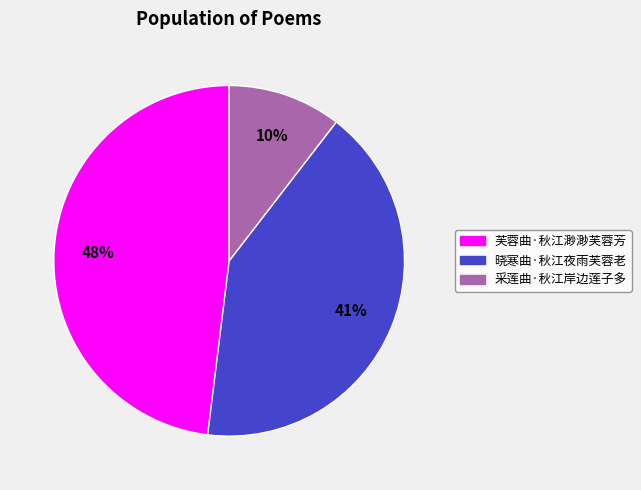

Does 采莲曲·秋江岸边莲子多 represent more than half of the total?

No